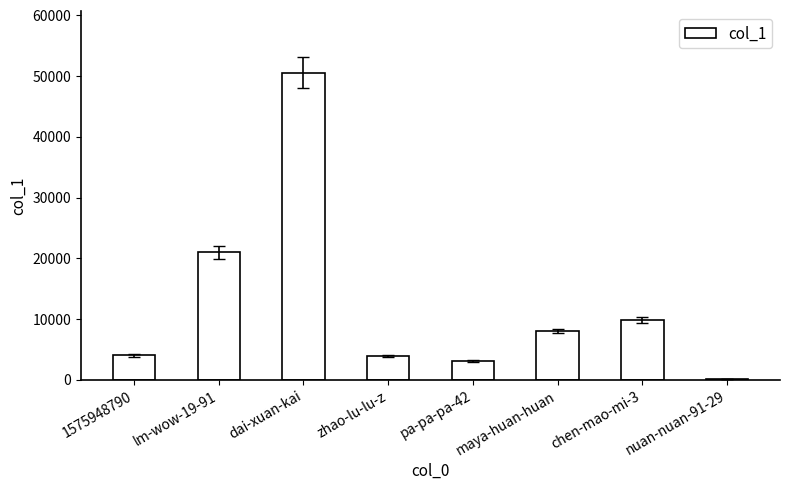

Which label corresponds to the largest value in the chart?

dai-xuan-kai